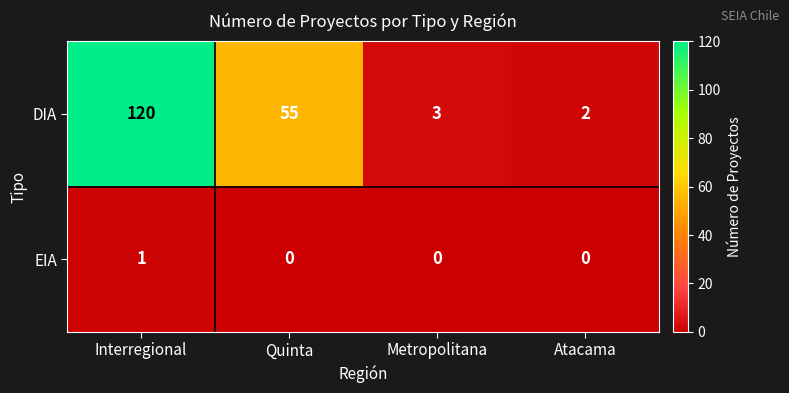

Which series has the largest total across all categories?

DIA